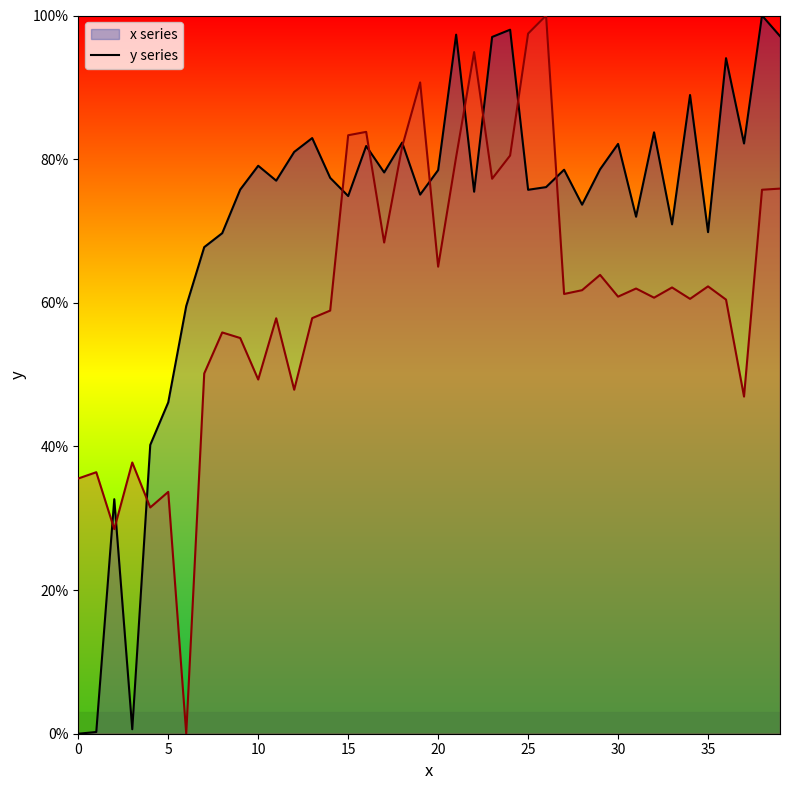

True or false: x has more than 2 points higher than both neighbors.

True